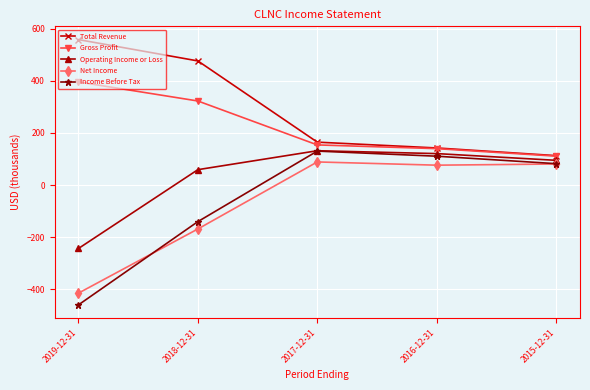

List the labels in order of Income Before Tax value, largest first.

2017-12-31, 2016-12-31, 2015-12-31, 2018-12-31, 2019-12-31